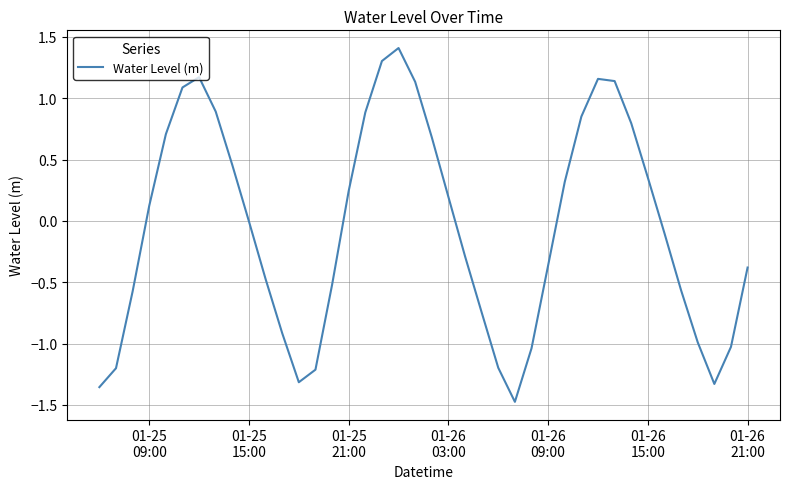

What is the difference between the maximum and minimum values?

2.9